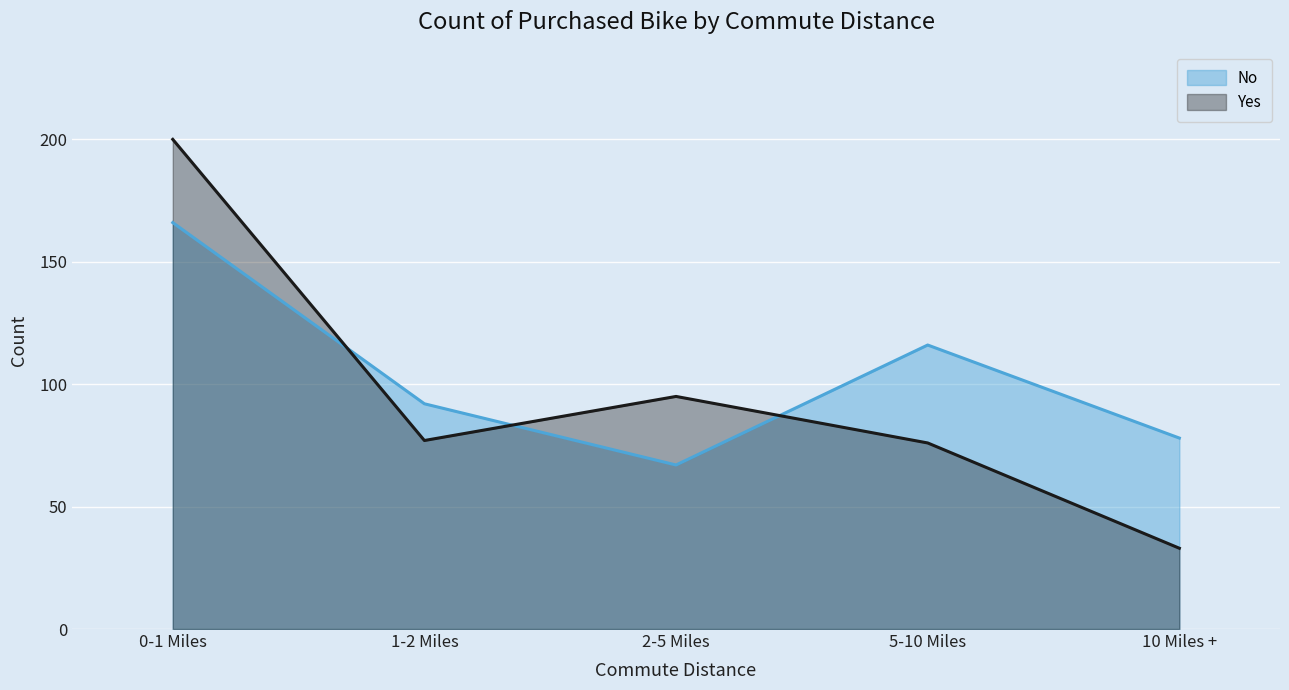

What position from the left is 2-5 Miles?

3